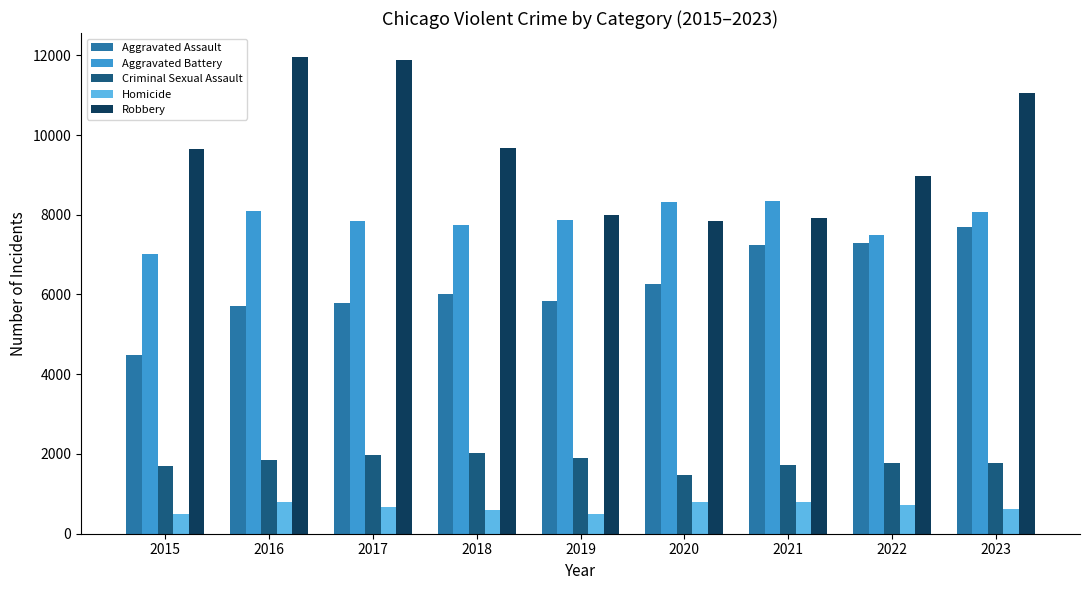

How many bars are there in each group?

5